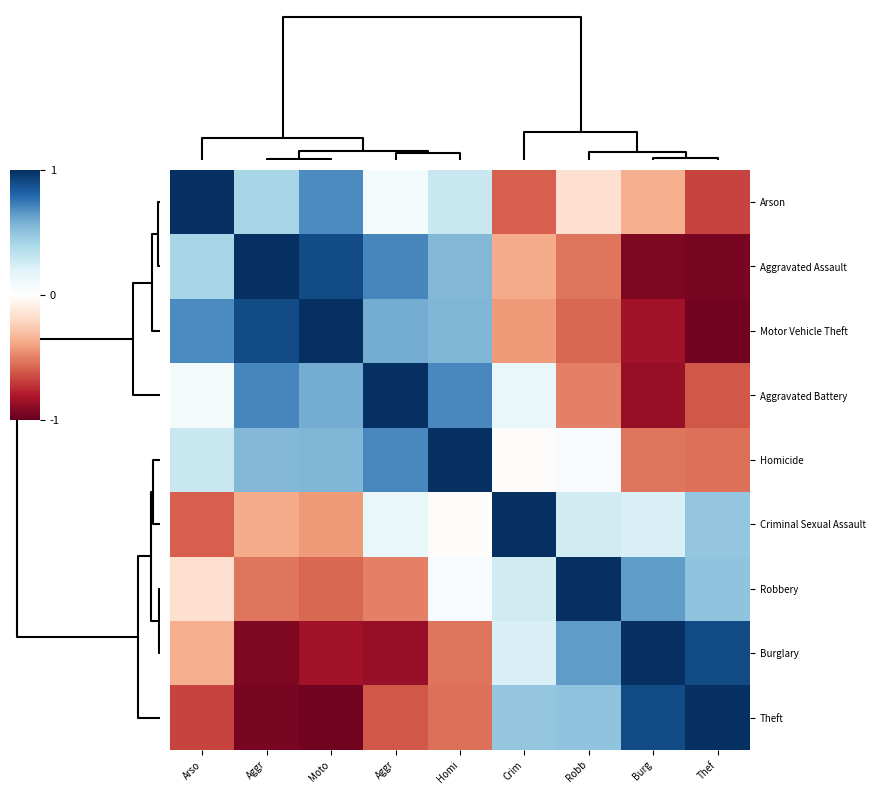

At Arso, list the series in order from largest to smallest.

Arson, Motor Vehicle Theft, Aggravated Assault, Homicide, Aggravated Battery, Robbery, Burglary, Criminal Sexual Assault, Theft